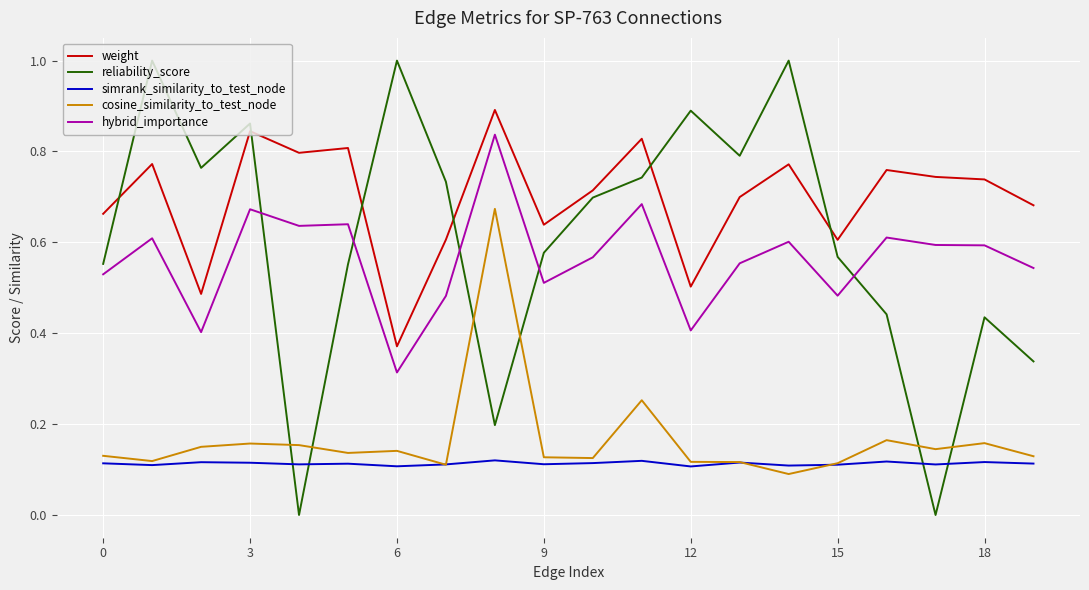

True or false: weight has more than 2 points higher than both neighbors.

True